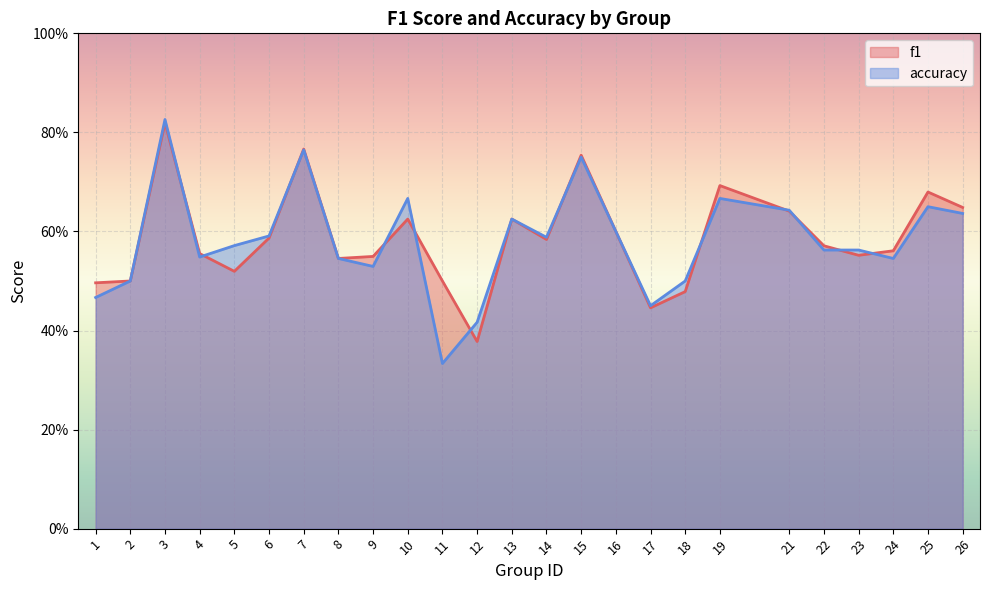

At which label does accuracy reach its peak?

3